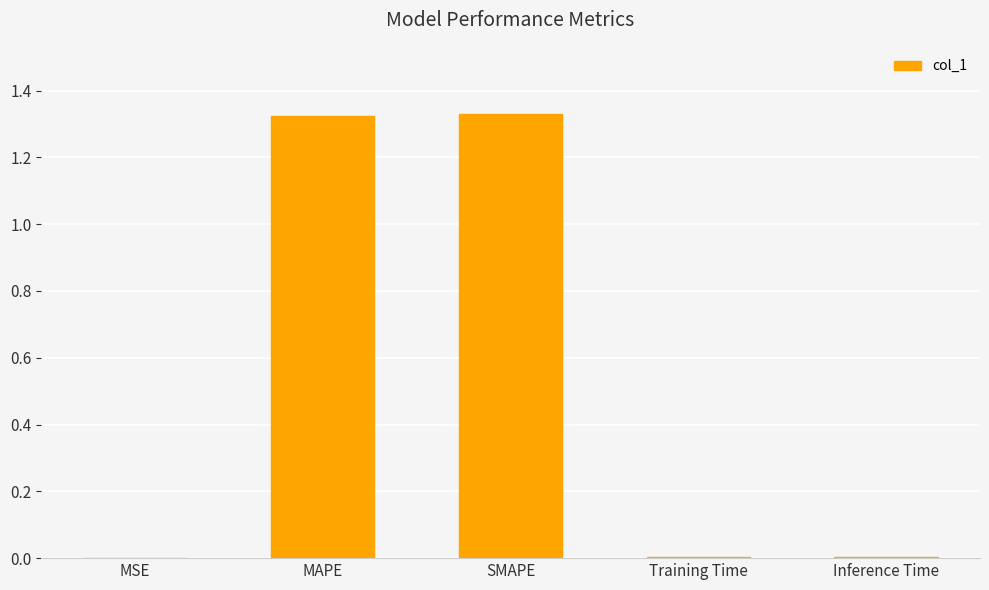

Between MAPE and Inference Time, which is larger?

MAPE